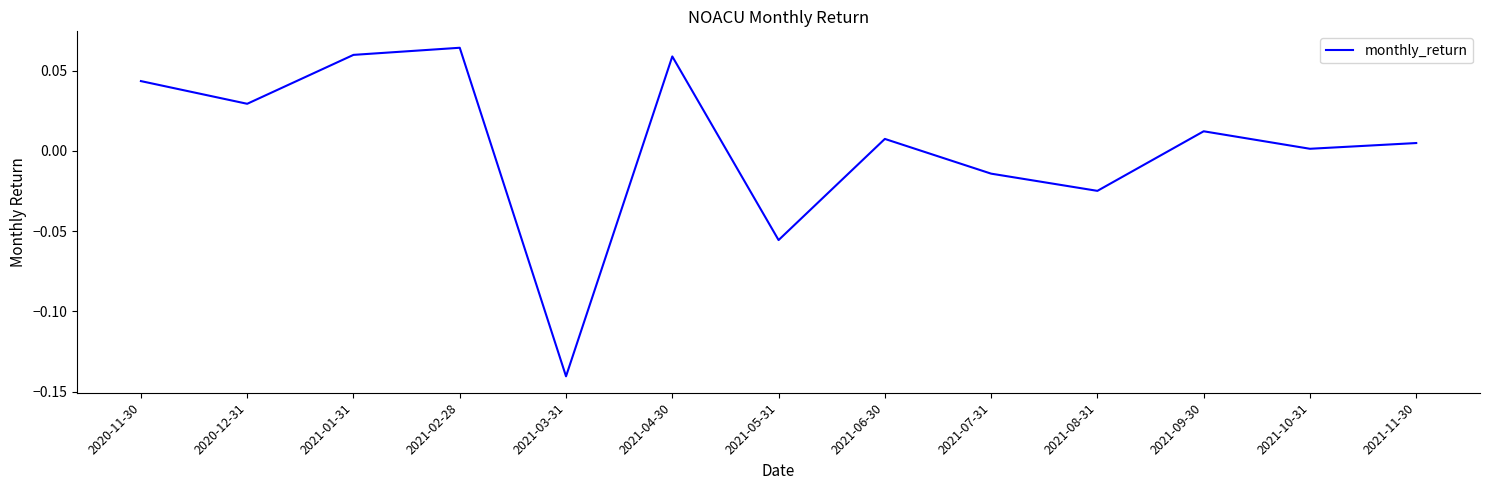

What is the difference between the maximum and minimum values?

0.2